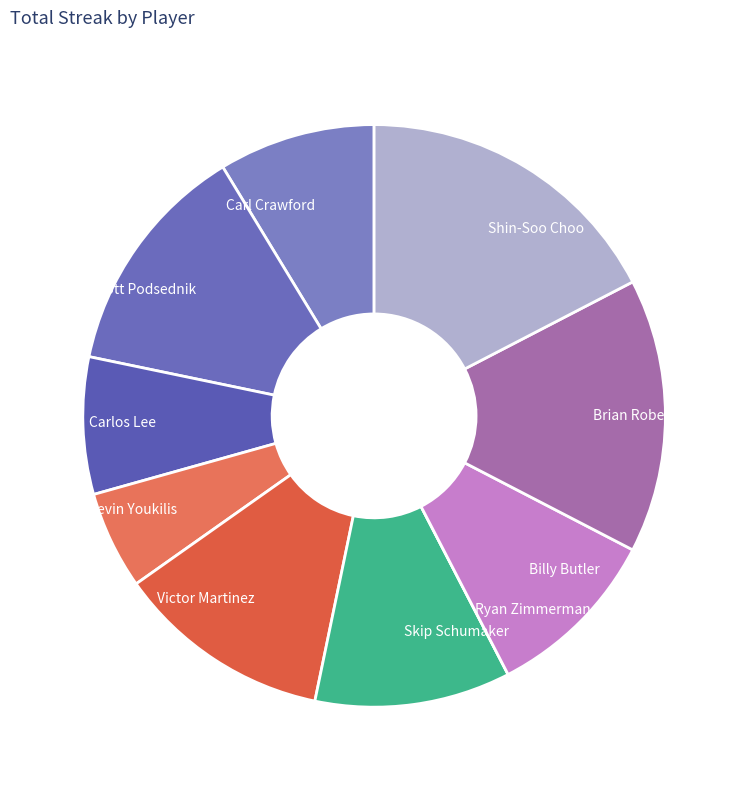

True or false: Kevin Youkilis accounts for 17% of the total.

False